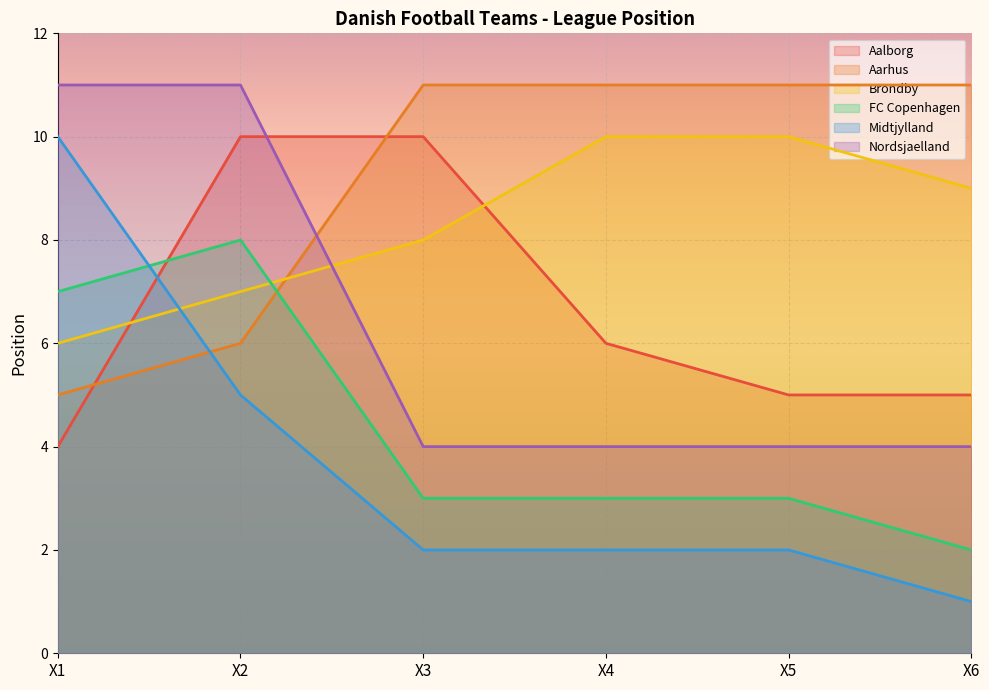

What is the greatest value displayed?

11